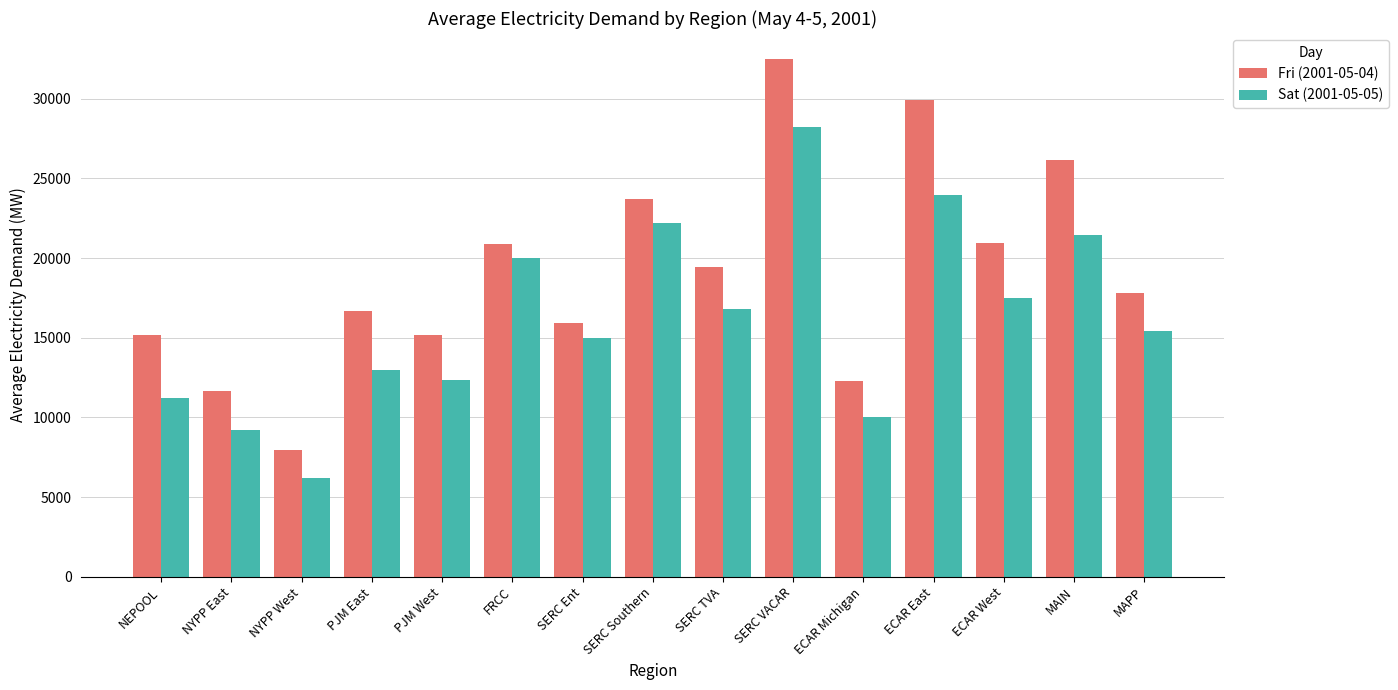

What is the spread (max minus min) of values at ECAR East?

5973.9